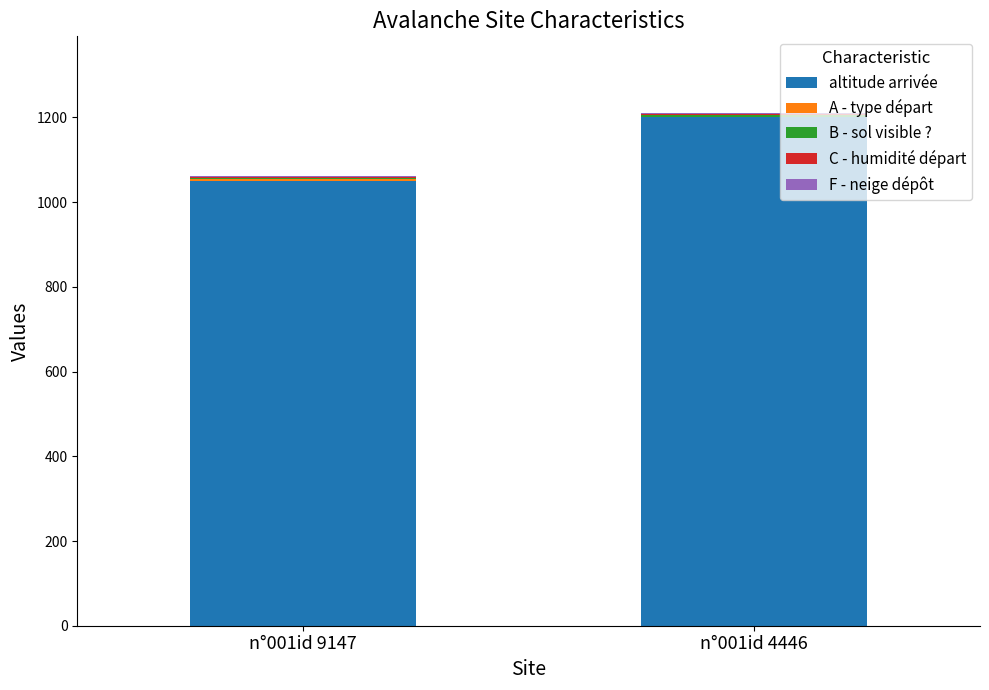

What is the highest value of the altitude arrivée series?

1200